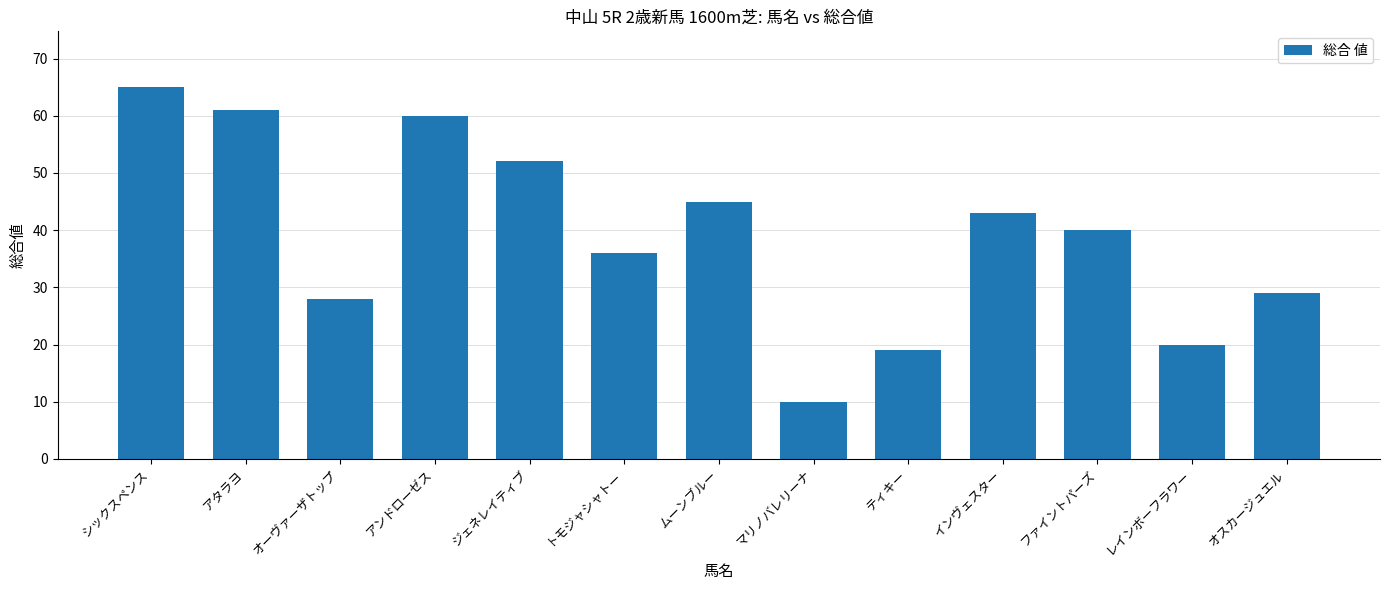

What is the smallest value displayed?

10